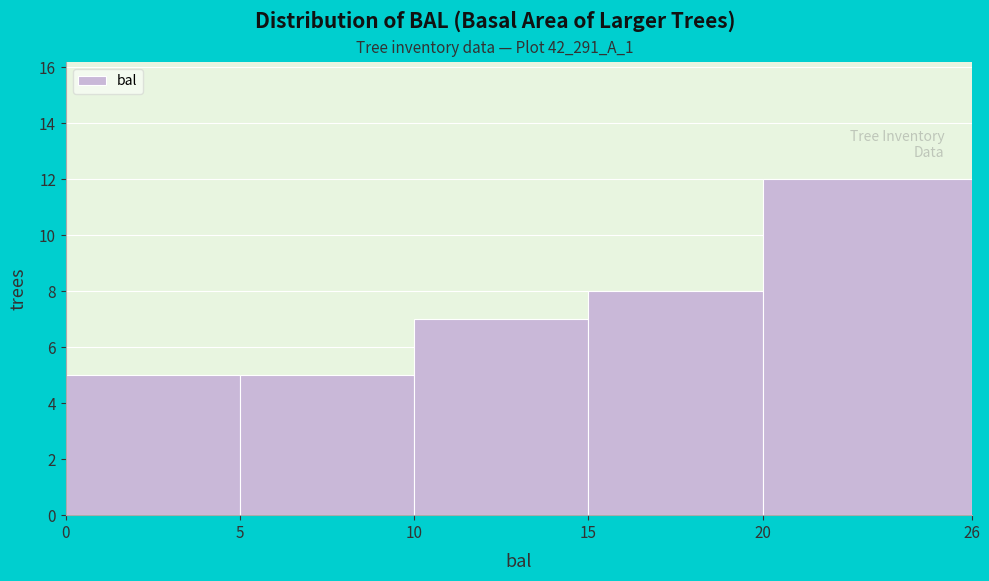

Over which range of the x-axis is the bar tallest?

20 to 26